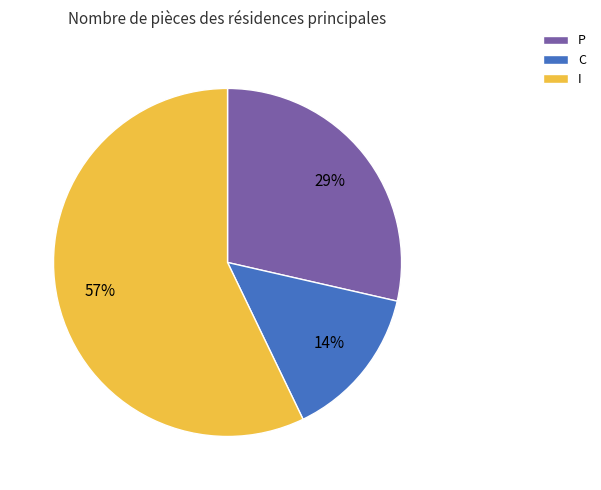

Which slice is the smallest?

C